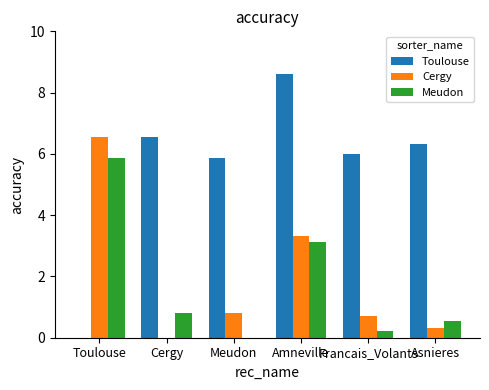

Is it true that Toulouse equals 6.0 at Francais_Volants?

True